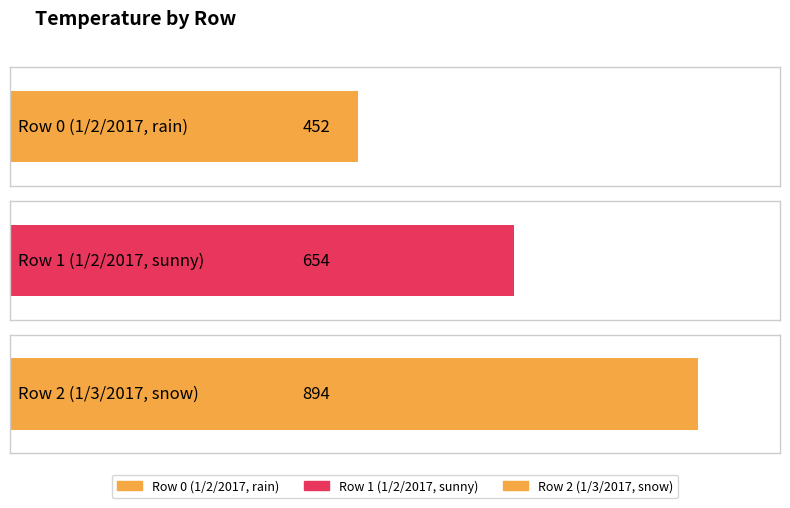

Reading left to right, what are all the values shown in this chart?

0=452	1=654	2=894